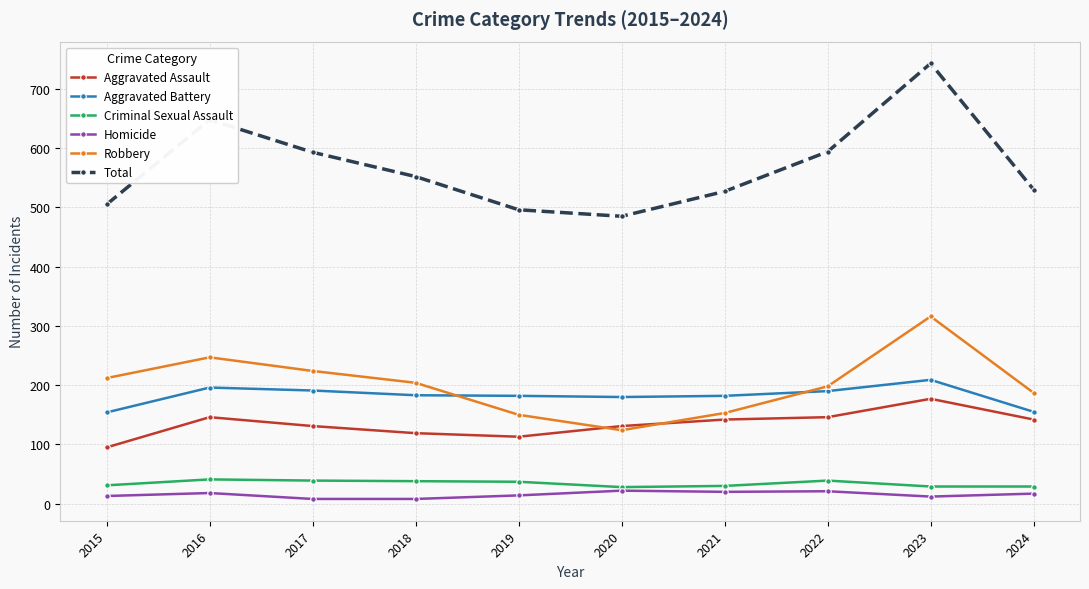

What is the maximum value for Aggravated Battery?

209